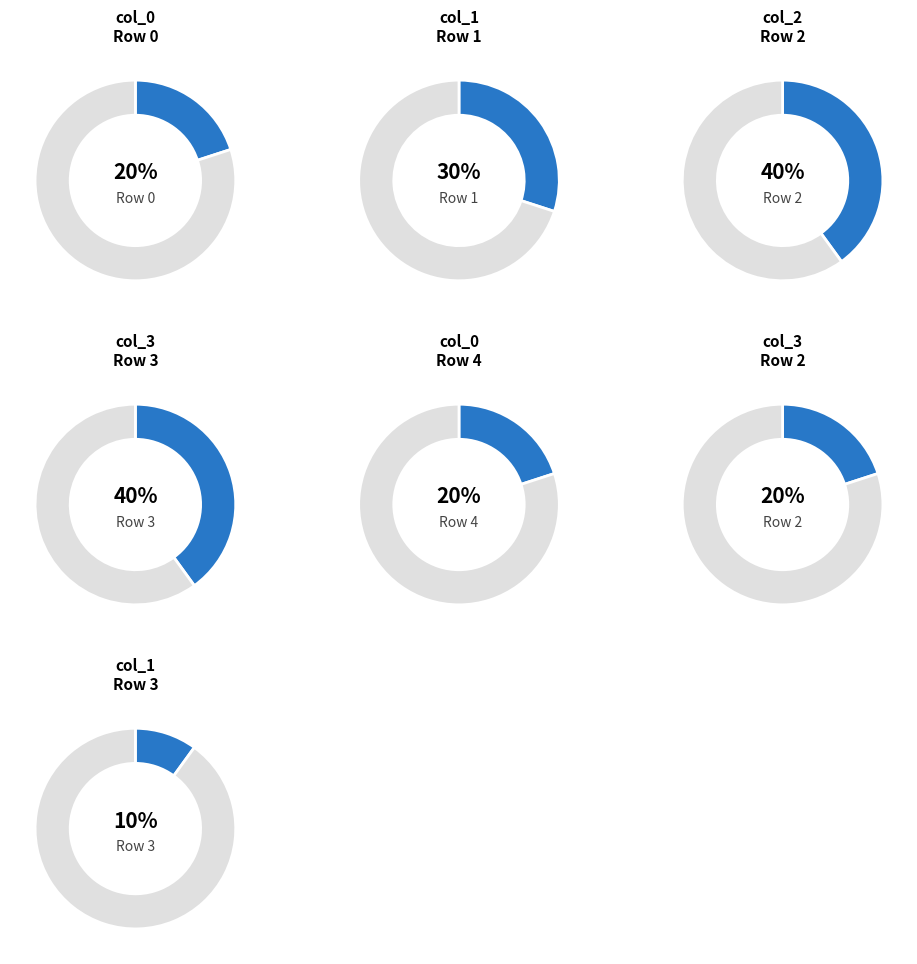

Which category has the biggest portion of the pie?

Row 2